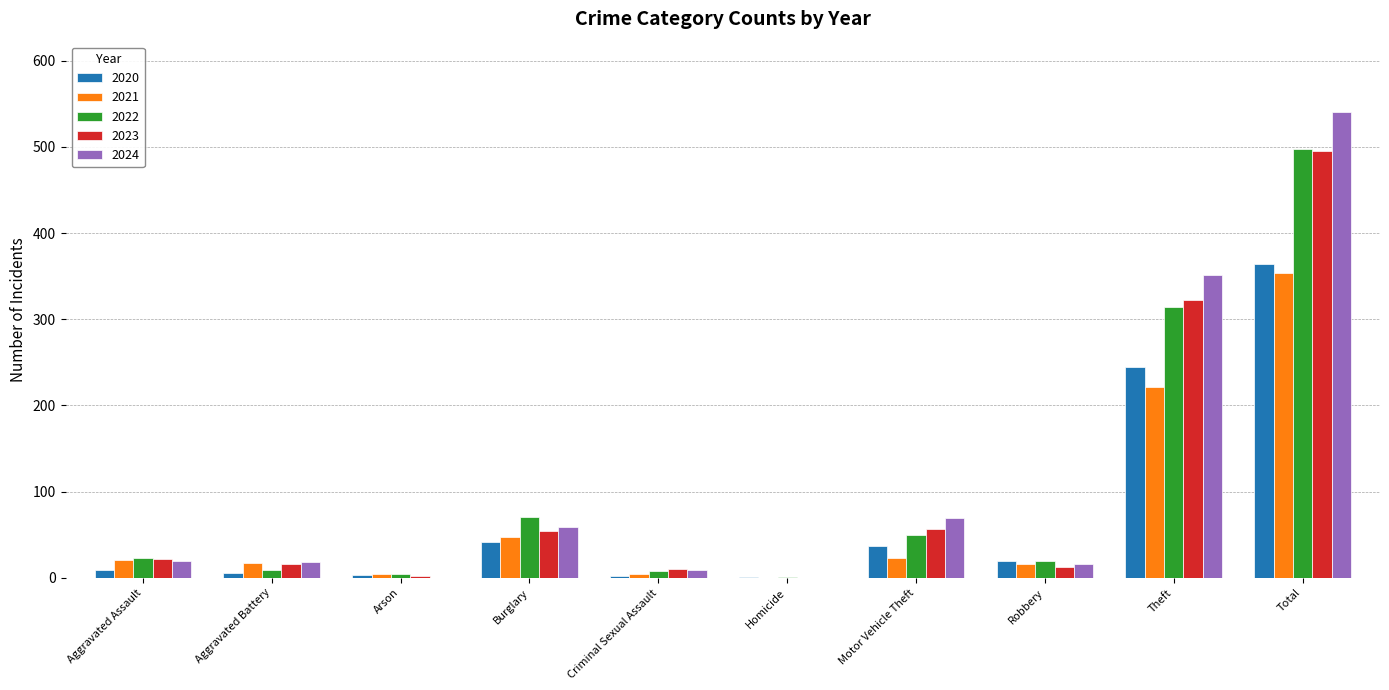

What is the difference between the 2021 values at Robbery and Burglary?

31